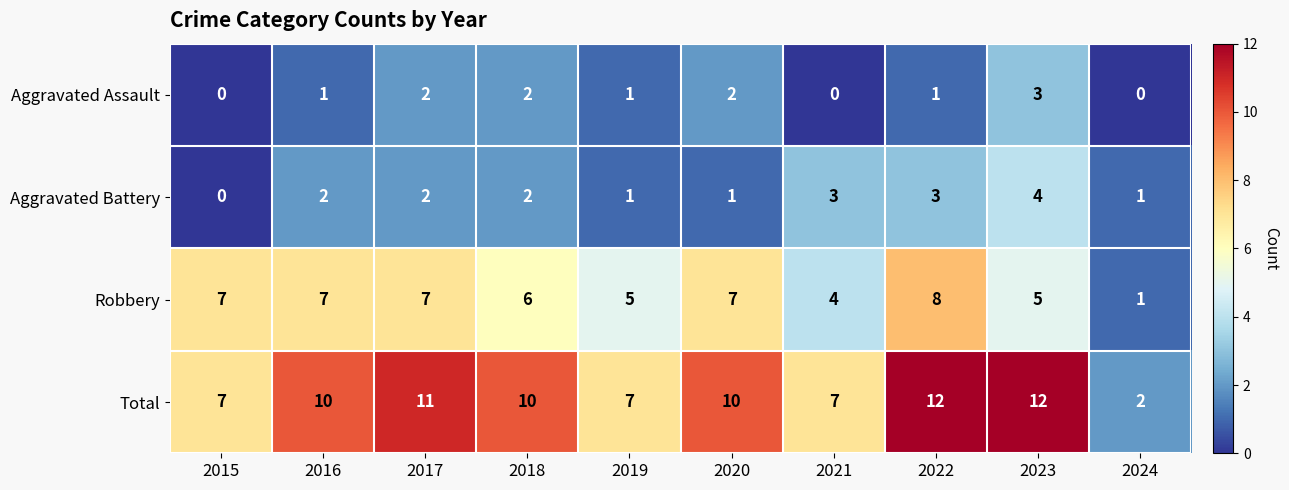

What value does the Robbery series have at 2020?

7